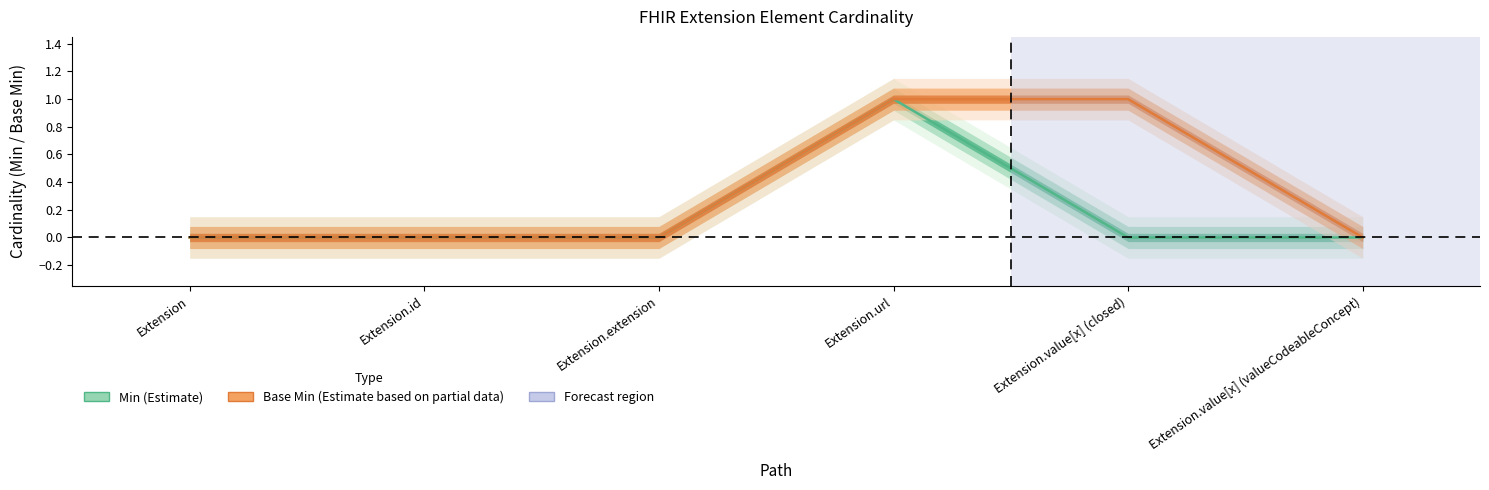

Which series has the largest range (max minus min)?

Min (Estimate)